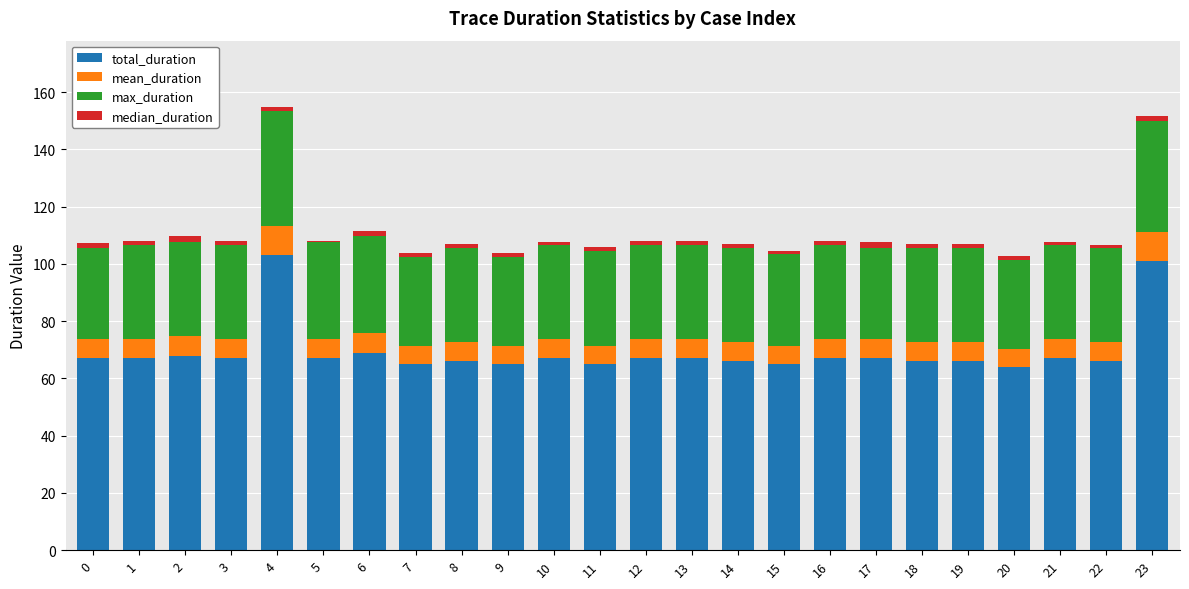

Is it true that total_duration equals 67.0 at 10?

True